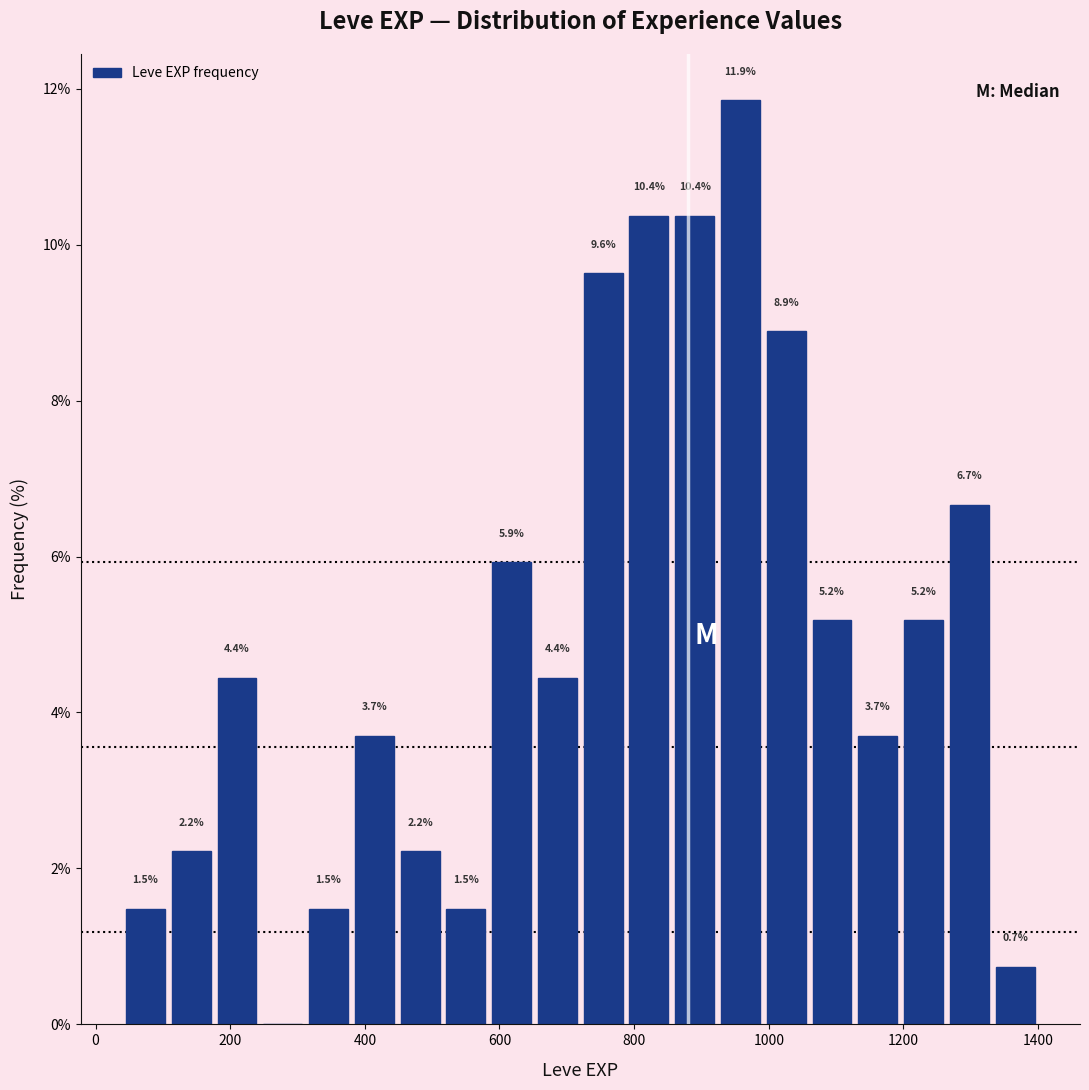

Around what value on the x-axis is the tallest bar? Give the approximate position of its centre, as read against the axis.

960